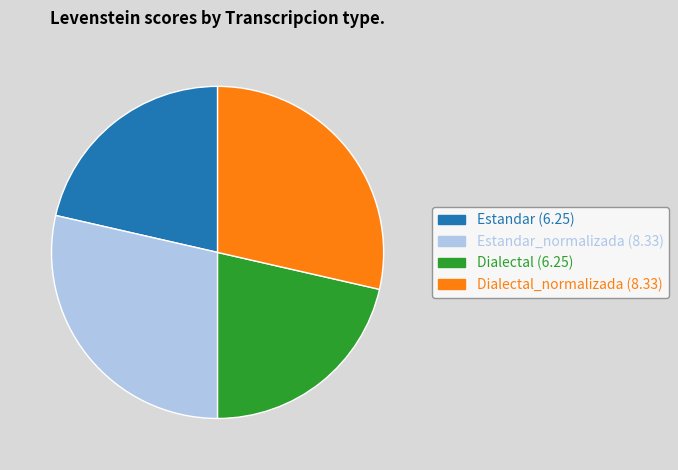

Is there any slice that represents more than half of the pie?

No